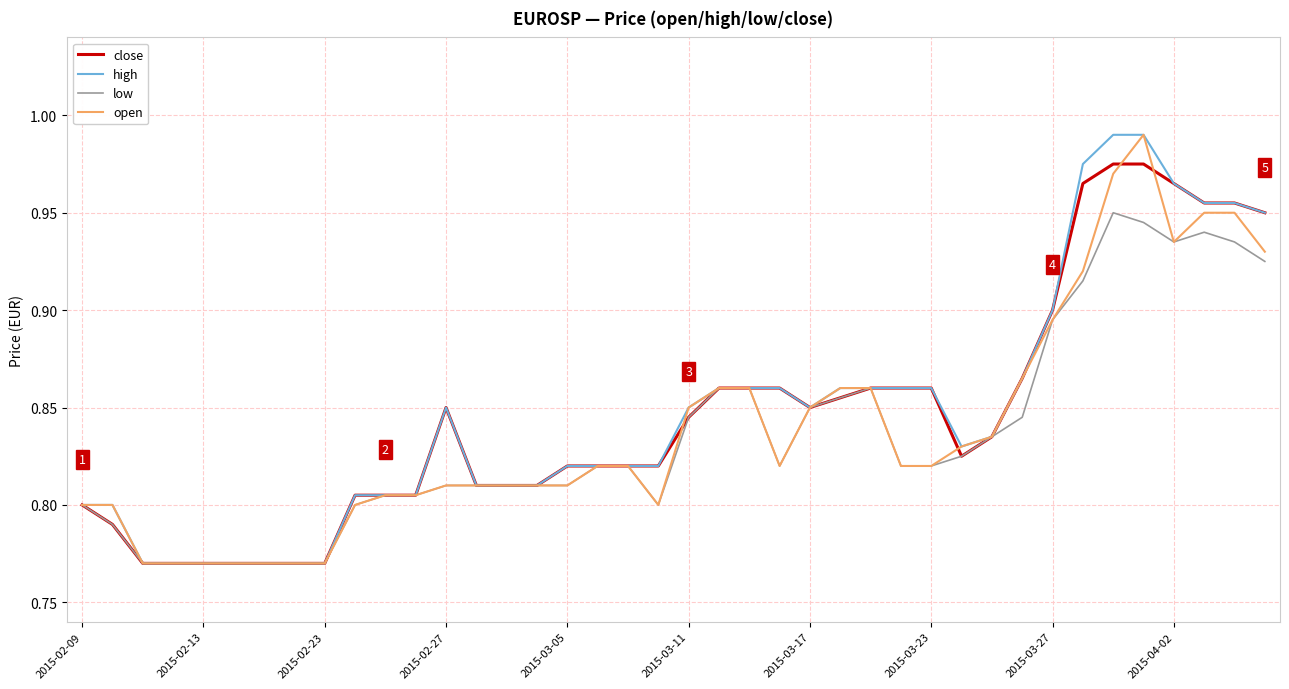

How many lines are shown in the chart?

4